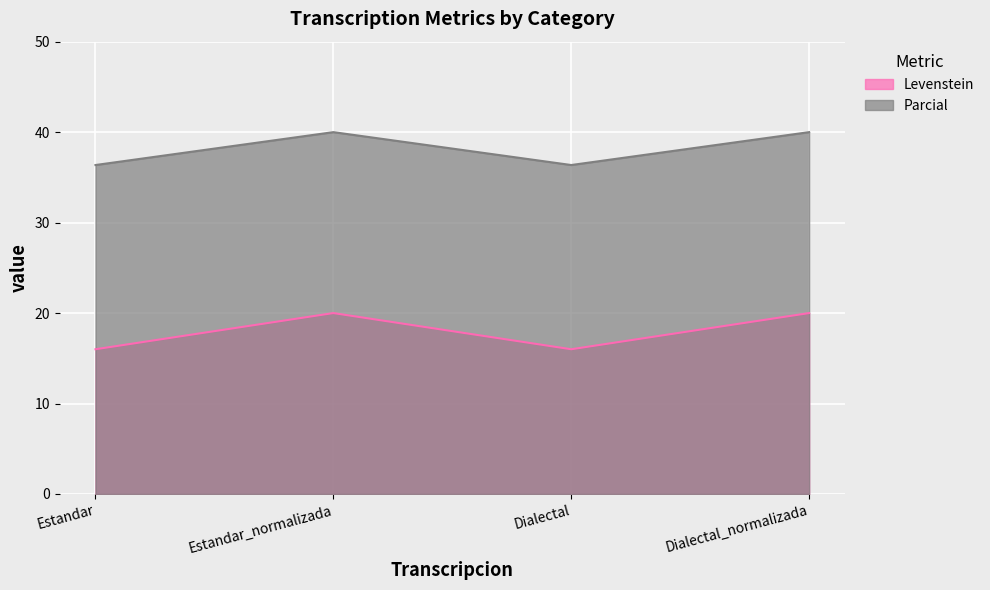

At which label does Levenstein reach its peak?

Estandar_normalizada